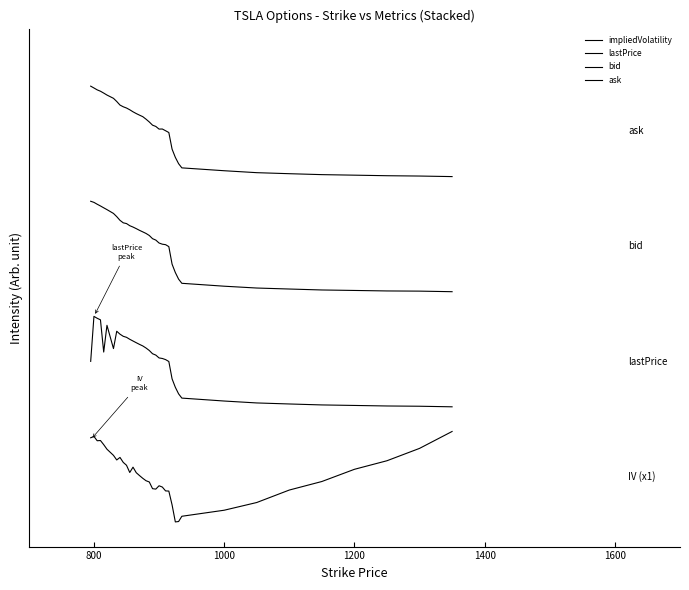

List the series in order of their peak value, highest first.

ask, bid, lastPrice, impliedVolatility